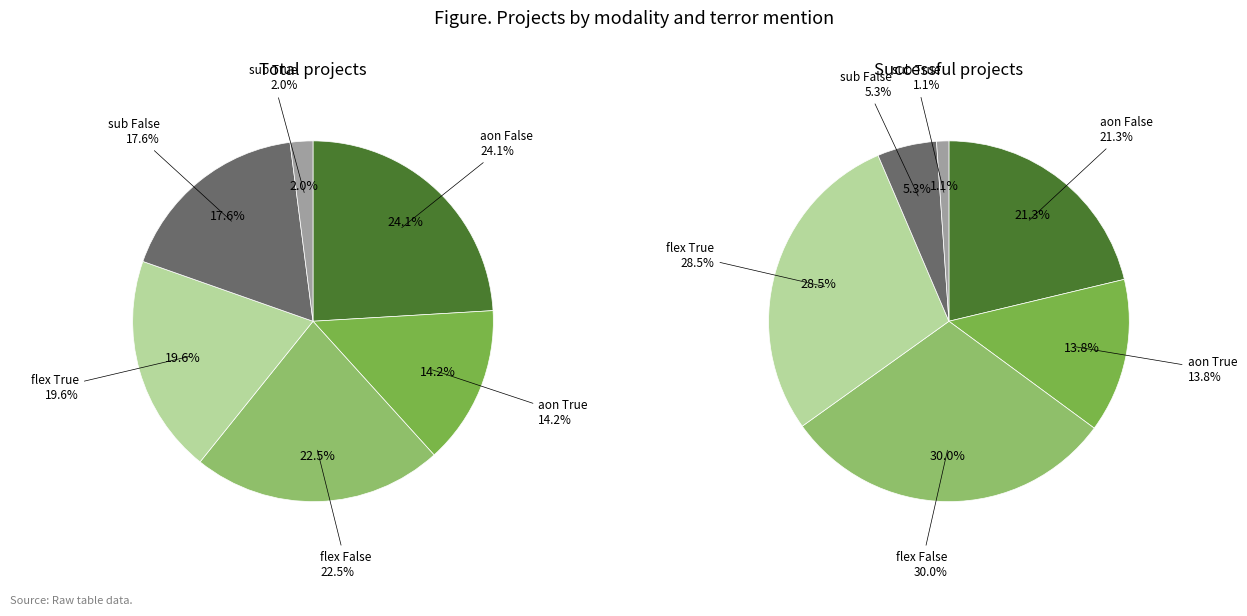

To the nearest percent, what percentage of the pie is aon False?

24%